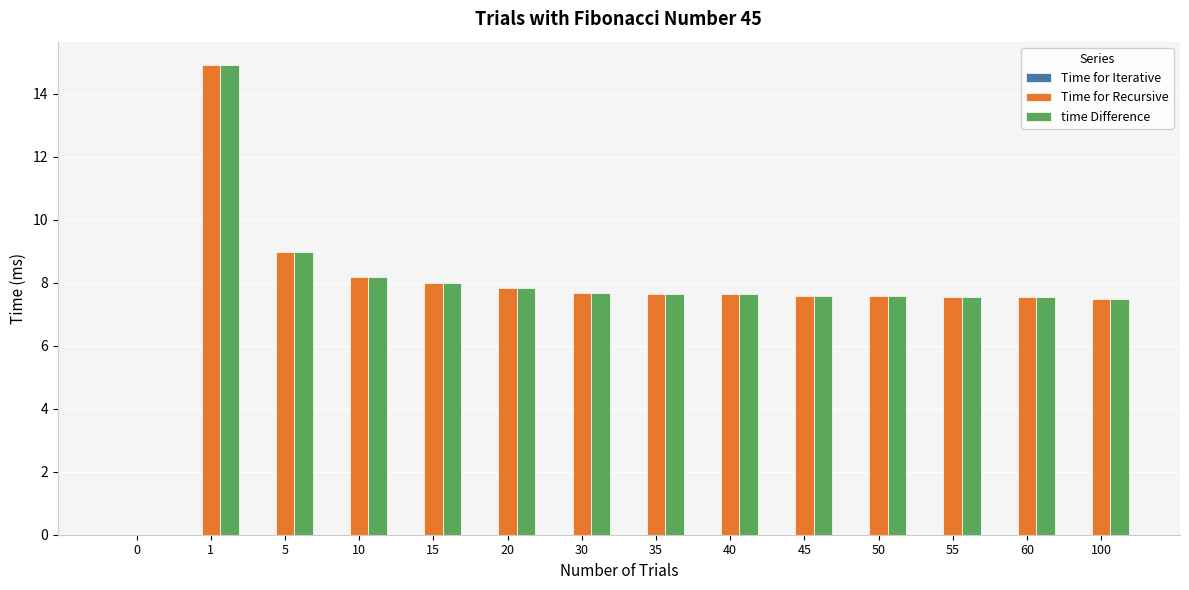

What is the maximum value shown in the chart?

14.9